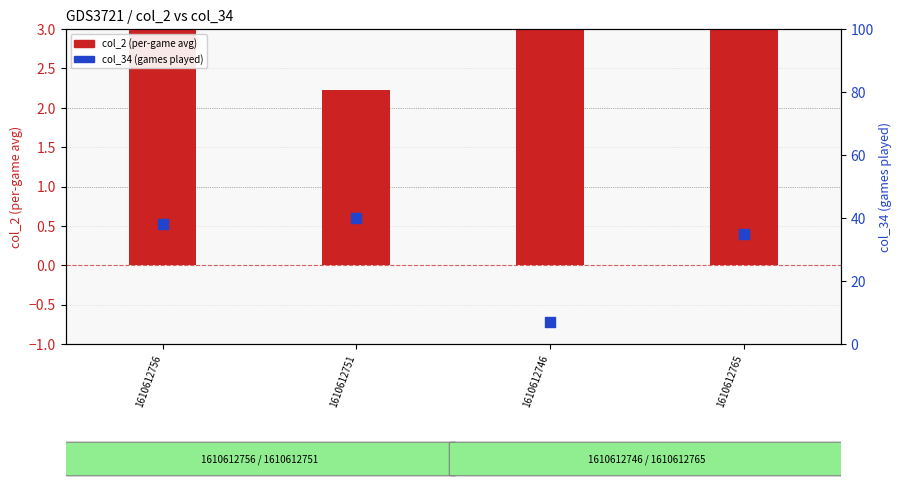

Which series has the widest spread of Y values?

col_34 (games played)